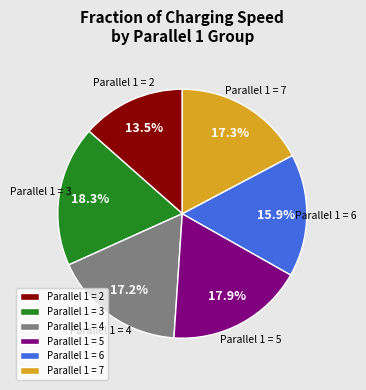

What percentage do Parallel 1 = 6 and Parallel 1 = 4 together represent?

33.1%